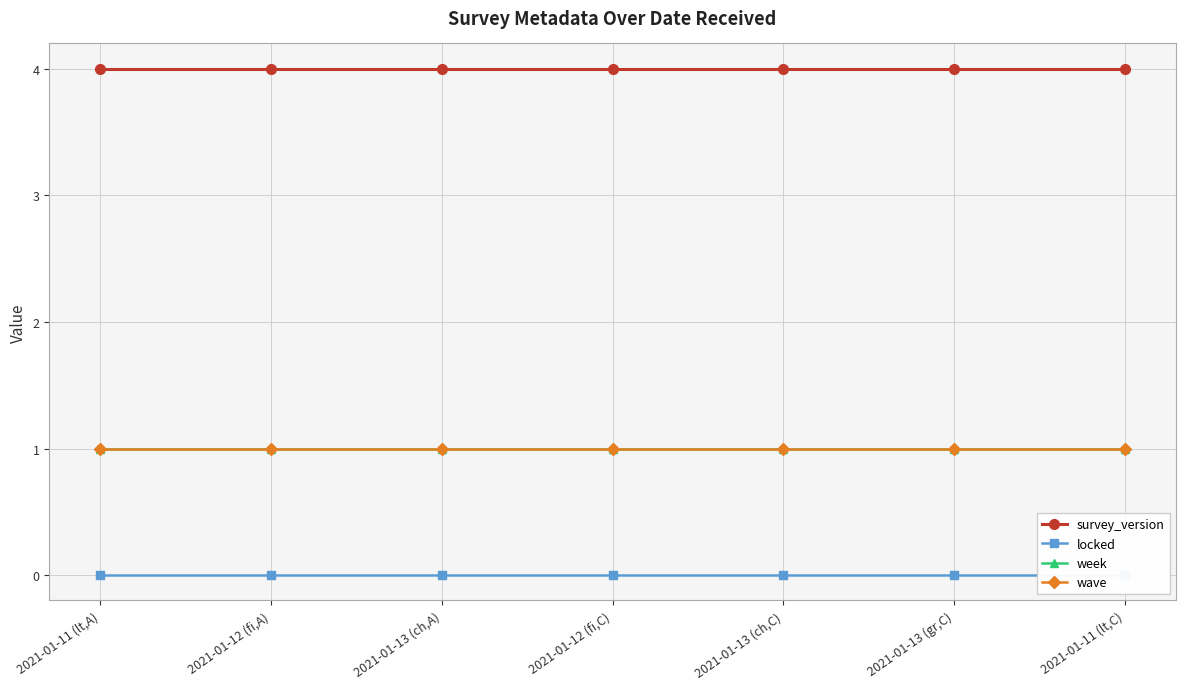

Reading left to right, extract all data points from this chart.

survey_version: 2021-01-11 (lt,A)=4	2021-01-12 (fi,A)=4	2021-01-13 (ch,A)=4	2021-01-12 (fi,C)=4	2021-01-13 (ch,C)=4	2021-01-13 (gr,C)=4	2021-01-11 (lt,C)=4
locked: 2021-01-11 (lt,A)=0	2021-01-12 (fi,A)=0	2021-01-13 (ch,A)=0	2021-01-12 (fi,C)=0	2021-01-13 (ch,C)=0	2021-01-13 (gr,C)=0	2021-01-11 (lt,C)=0
week: 2021-01-11 (lt,A)=1	2021-01-12 (fi,A)=1	2021-01-13 (ch,A)=1	2021-01-12 (fi,C)=1	2021-01-13 (ch,C)=1	2021-01-13 (gr,C)=1	2021-01-11 (lt,C)=1
wave: 2021-01-11 (lt,A)=1	2021-01-12 (fi,A)=1	2021-01-13 (ch,A)=1	2021-01-12 (fi,C)=1	2021-01-13 (ch,C)=1	2021-01-13 (gr,C)=1	2021-01-11 (lt,C)=1